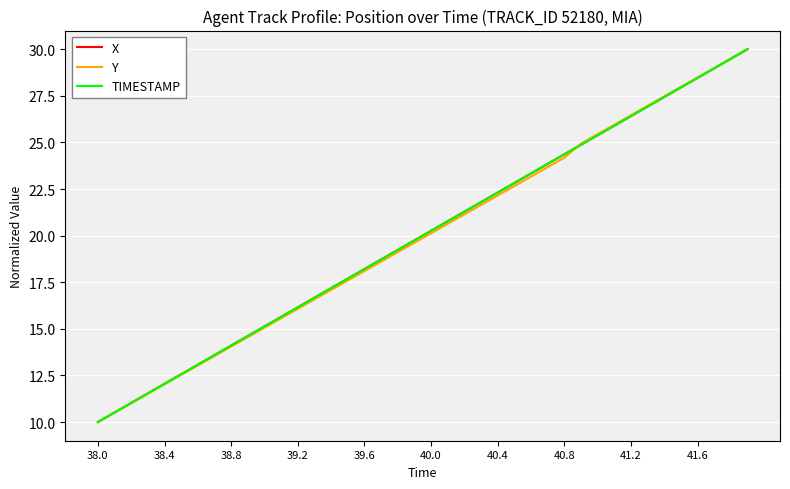

What is the minimum value shown in the chart?

10.0